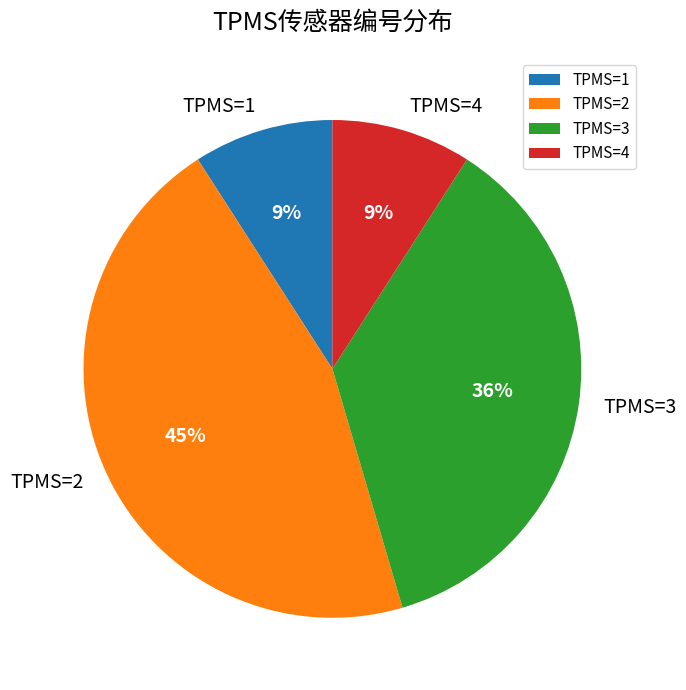

To the nearest percent, what portion does TPMS=2 represent?

45%